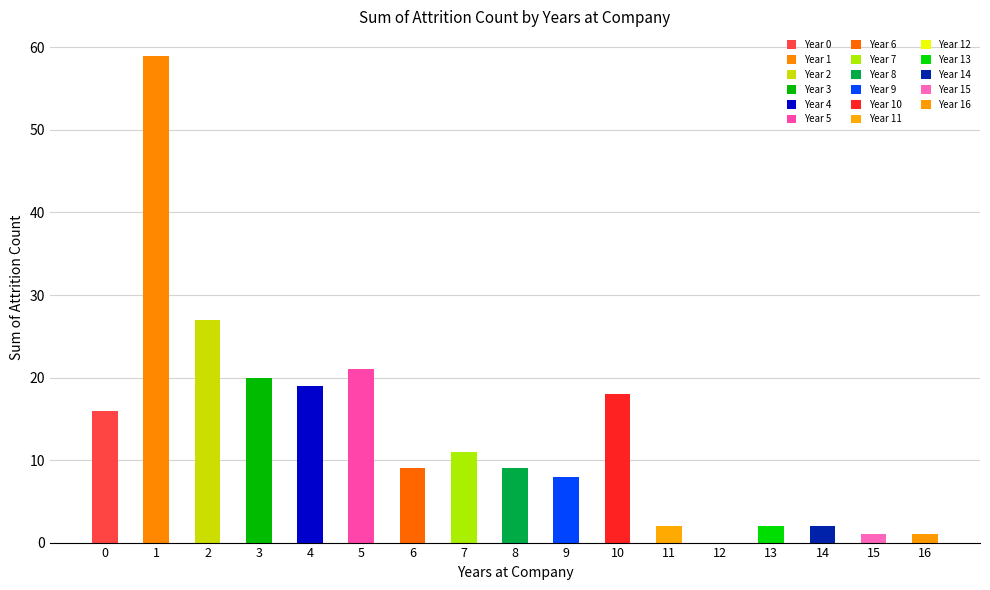

Count the number of values greater than 9.

8